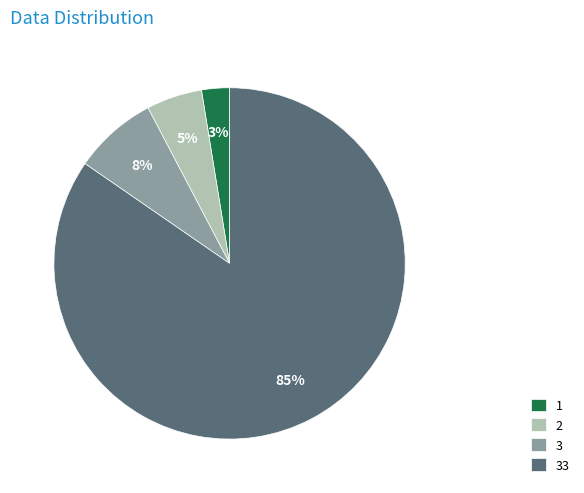

How many slices are in this pie chart?

4